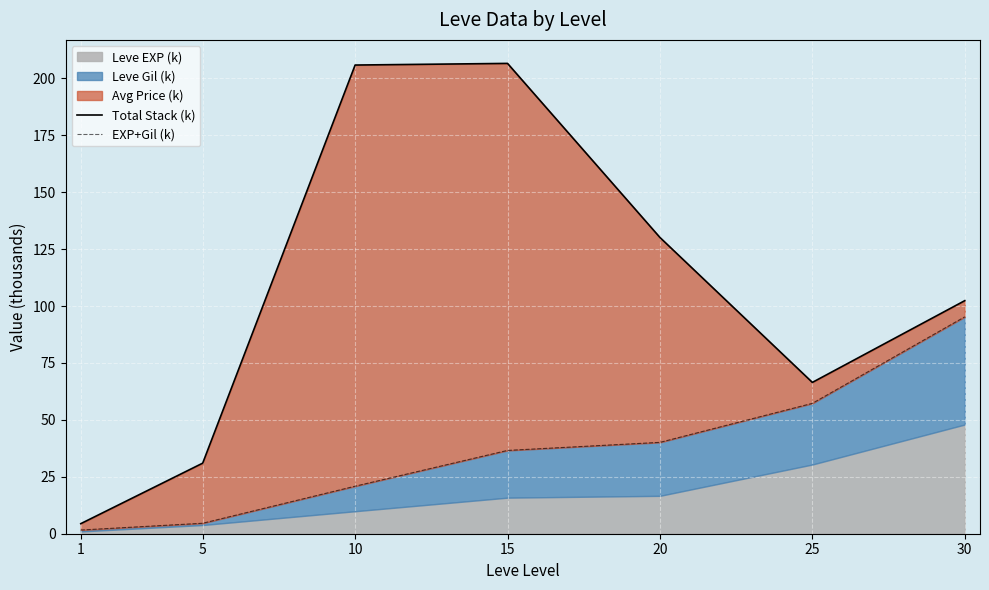

What is the difference between the EXP+Gil (k) values at 20 and 1?

38.5